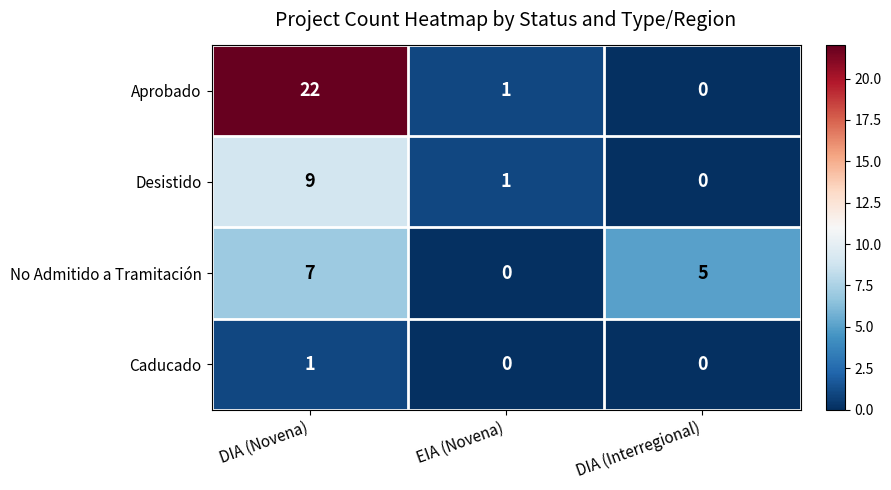

What is the difference between the No Admitido a Tramitación values at DIA (Interregional) and EIA (Novena)?

5